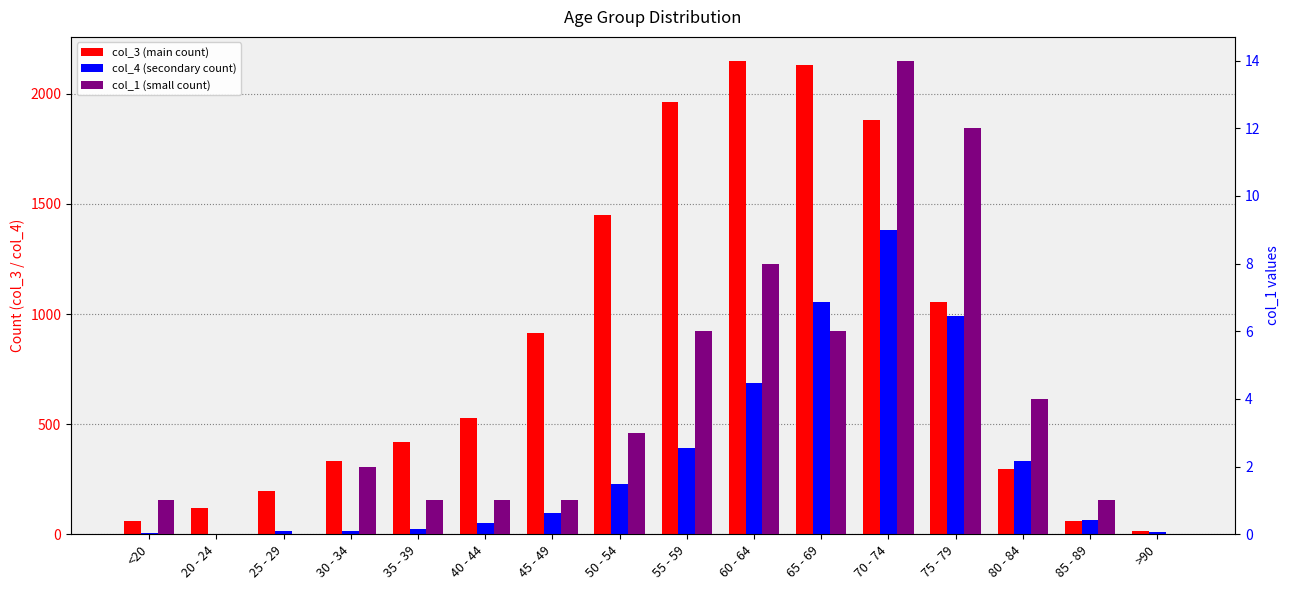

List the labels in order of col_1 value, smallest first.

20 - 24, 25 - 29, >90, <20, 35 - 39, 40 - 44, 45 - 49, 85 - 89, 30 - 34, 50 - 54, 80 - 84, 55 - 59, 65 - 69, 60 - 64, 75 - 79, 70 - 74